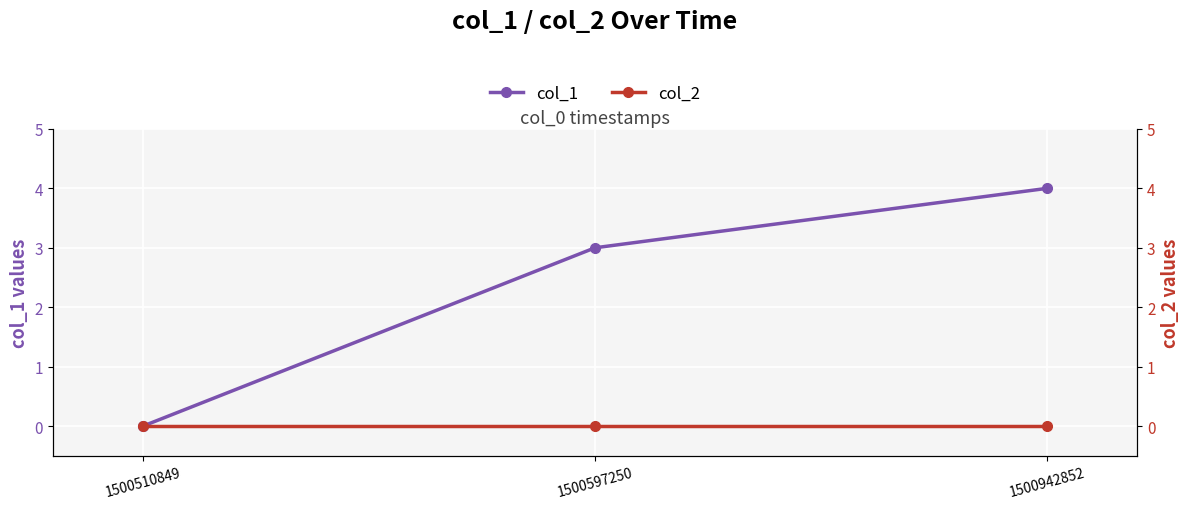

Rank the series at 1500597250 from highest to lowest value.

col_1, col_2